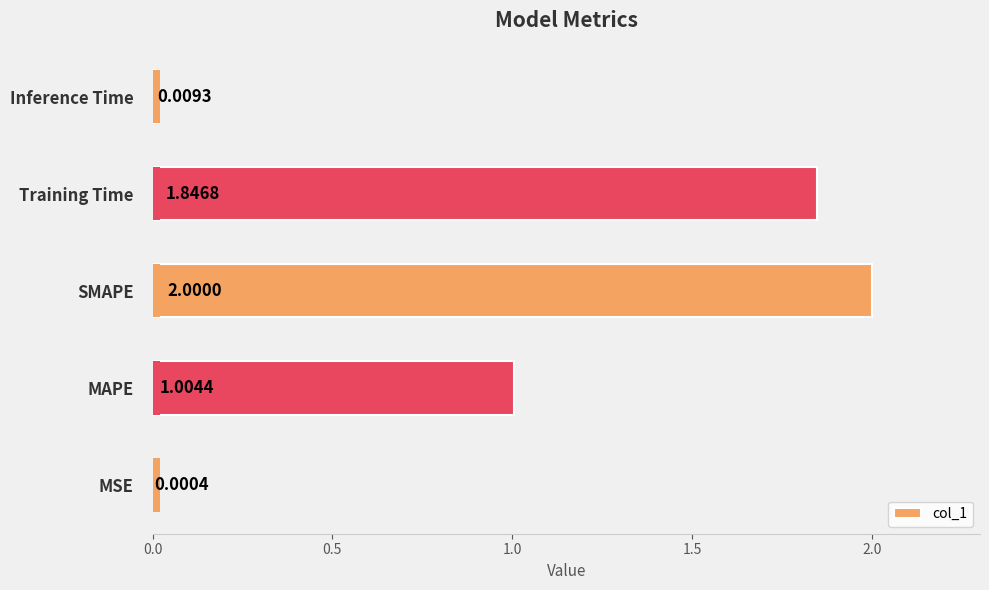

True or false: the data shows 1.8 at Training Time.

True